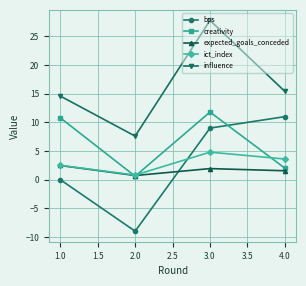

True or false: expected_goals_conceded and influence cross at least once.

False